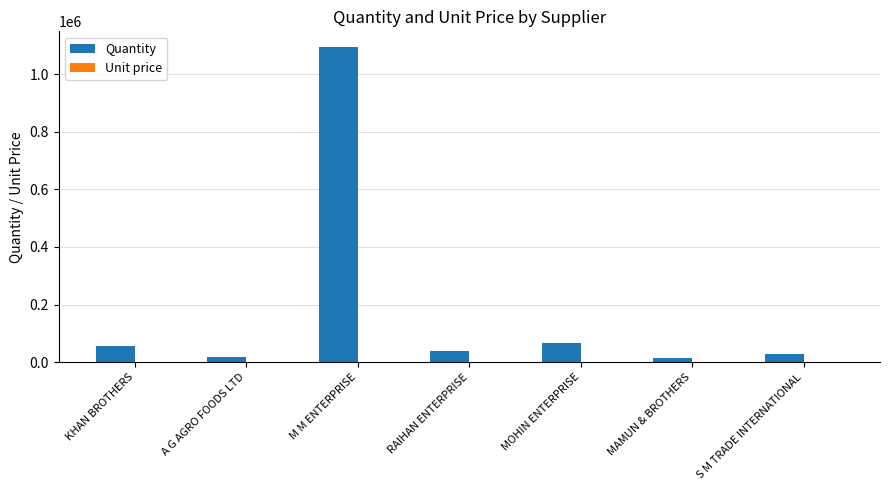

How many groups of bars are there?

7